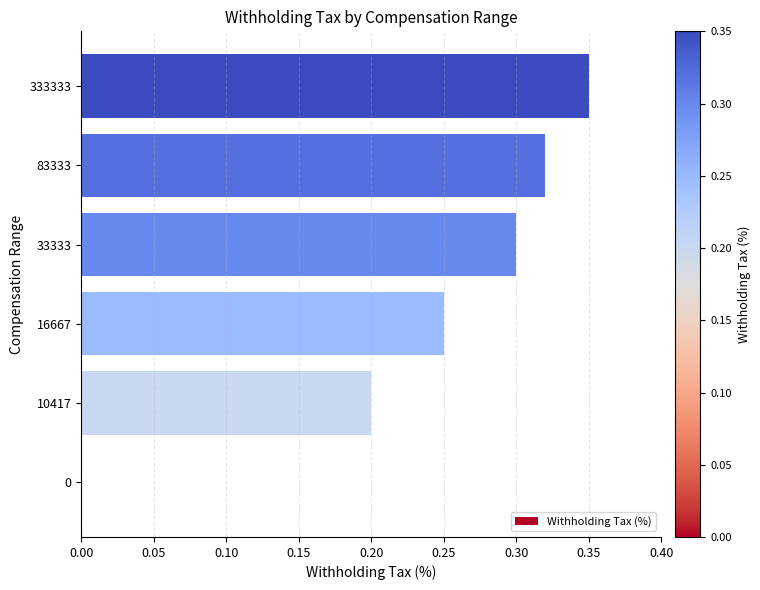

Which category has the highest value across all series?

333333